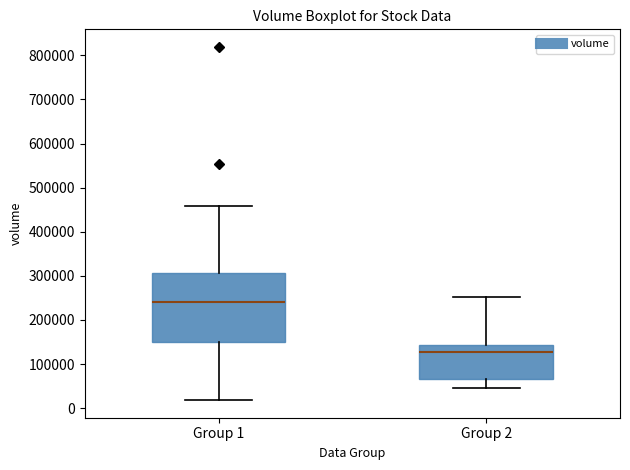

Reading left to right, read every box against the y-axis: the position of its median line, the range the box covers, and the ends of its whiskers. The values are not printed on the chart, so give them approximately, as read against the axis.

Group 1: median 240000, box 150000 to 310000, whiskers 20000 to 460000
Group 2: median 130000, box 70000 to 140000, whiskers 50000 to 250000